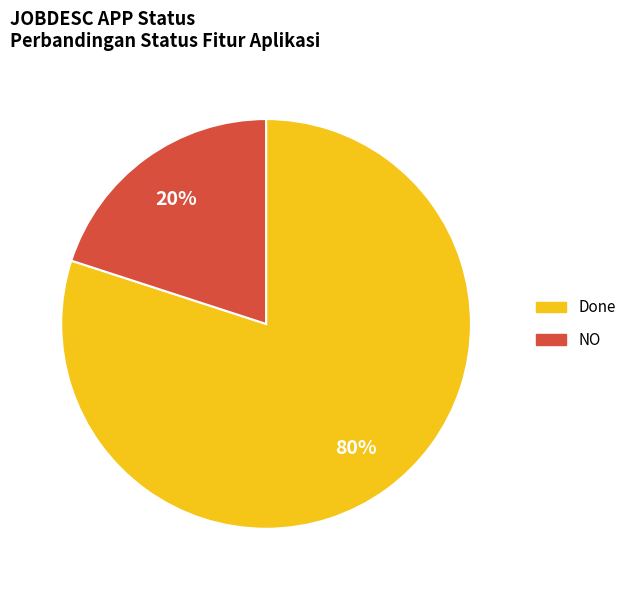

Which has a higher value, Done or NO?

Done